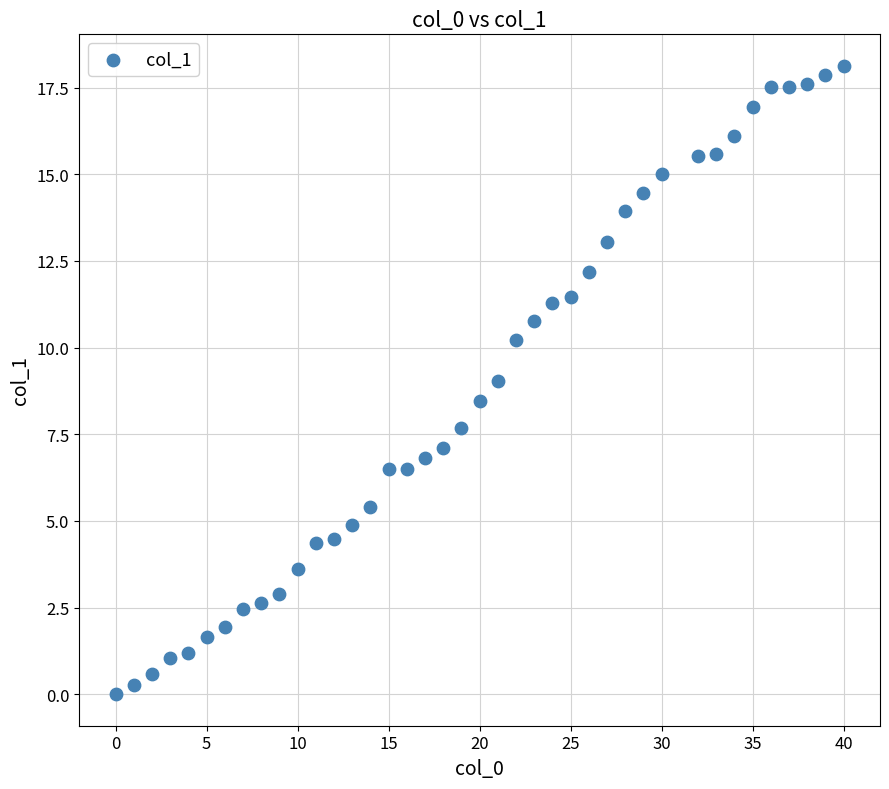

What is the range of X values (max minus min)?

40.0